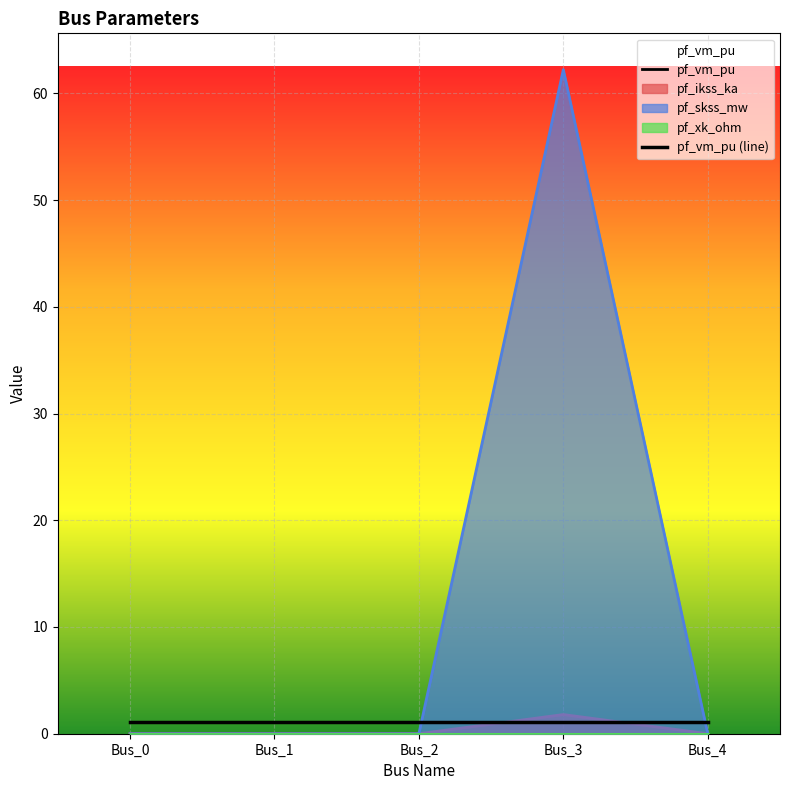

What is the difference between the maximum and minimum values in the pf_ikss_ka series?

62.2